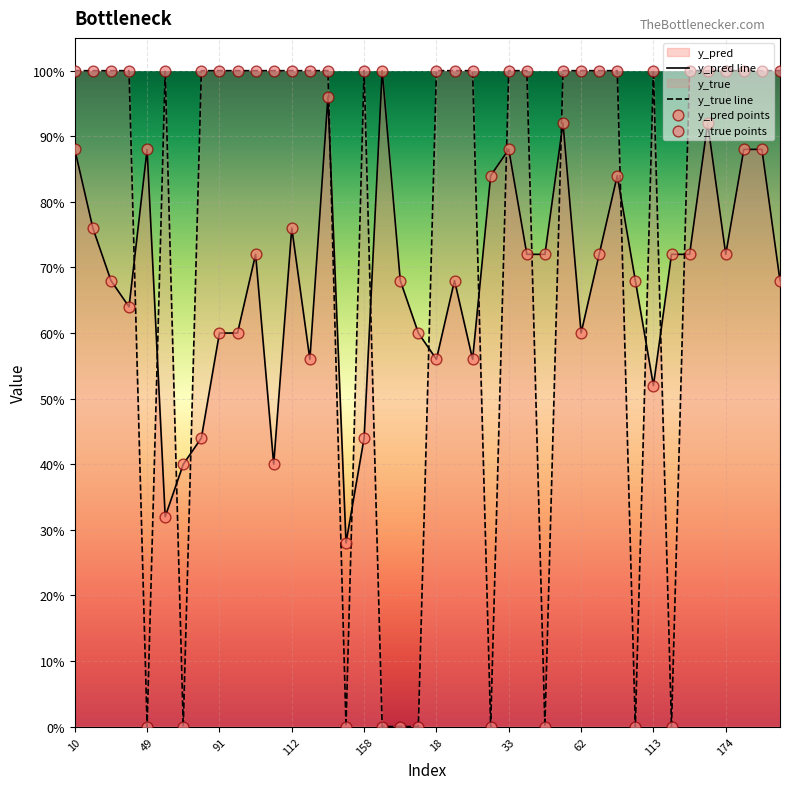

What is the total value across all series at 113?

1.5